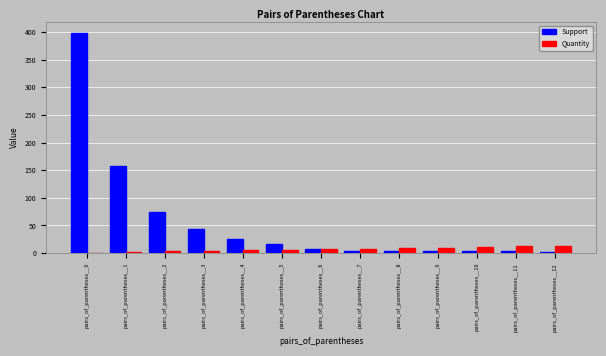

Are the bars grouped side by side (vs. stacked)?

Yes